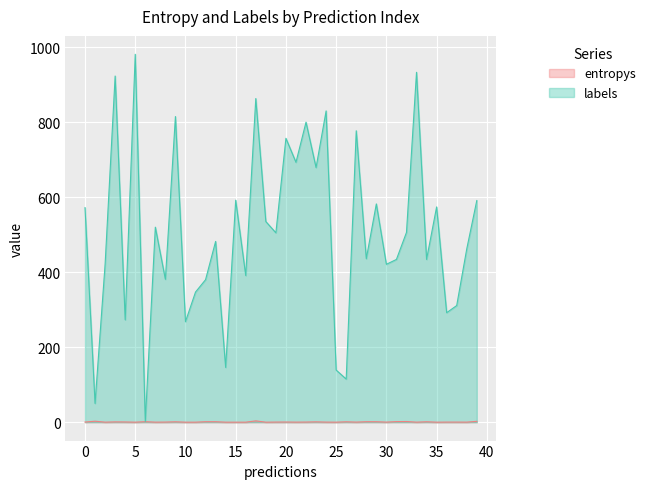

How many interior local peaks does the labels series have?

14